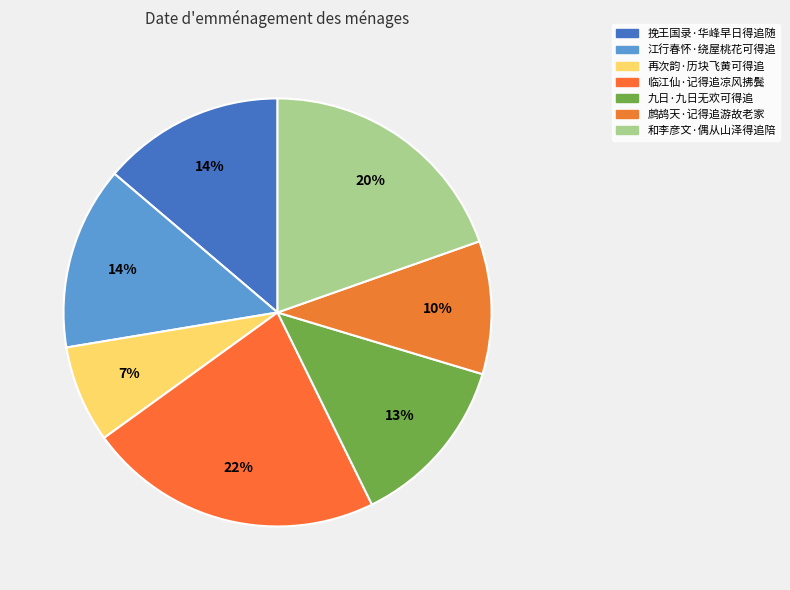

Rank the categories by value from highest to lowest.

临江仙·记得追凉风拂鬓, 和李彦文·偶从山泽得追陪, 江行春怀·绕屋桃花可得追, 挽王国录·华峰早日得追随, 九日·九日无欢可得追, 鹧鸪天·记得追游故老家, 再次韵·历块飞黄可得追